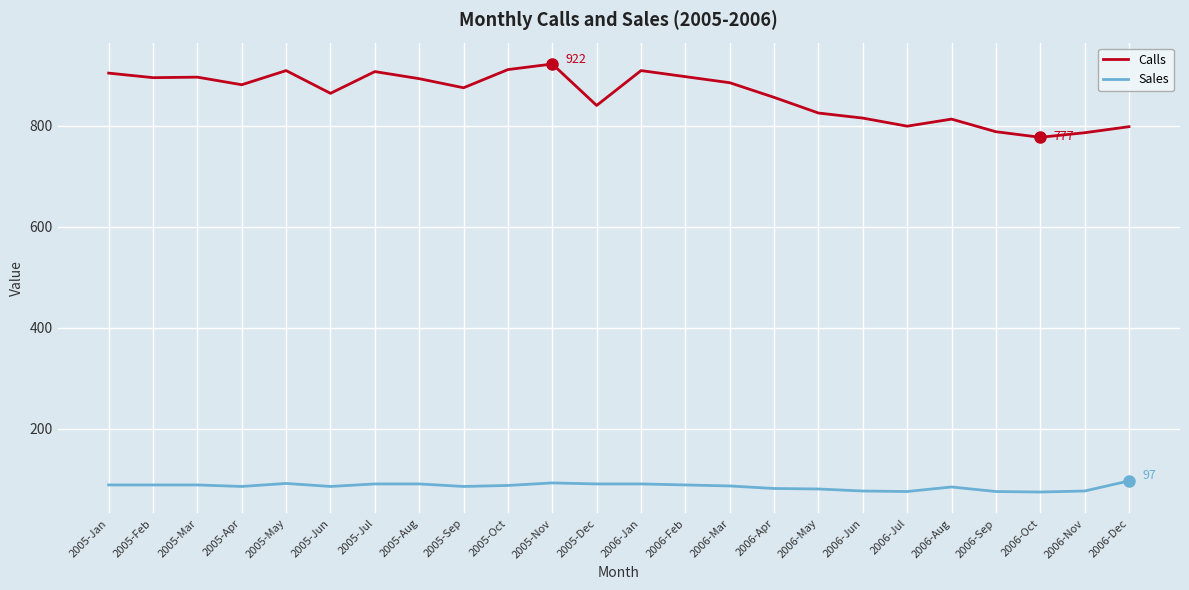

How many lines are shown in the chart?

2